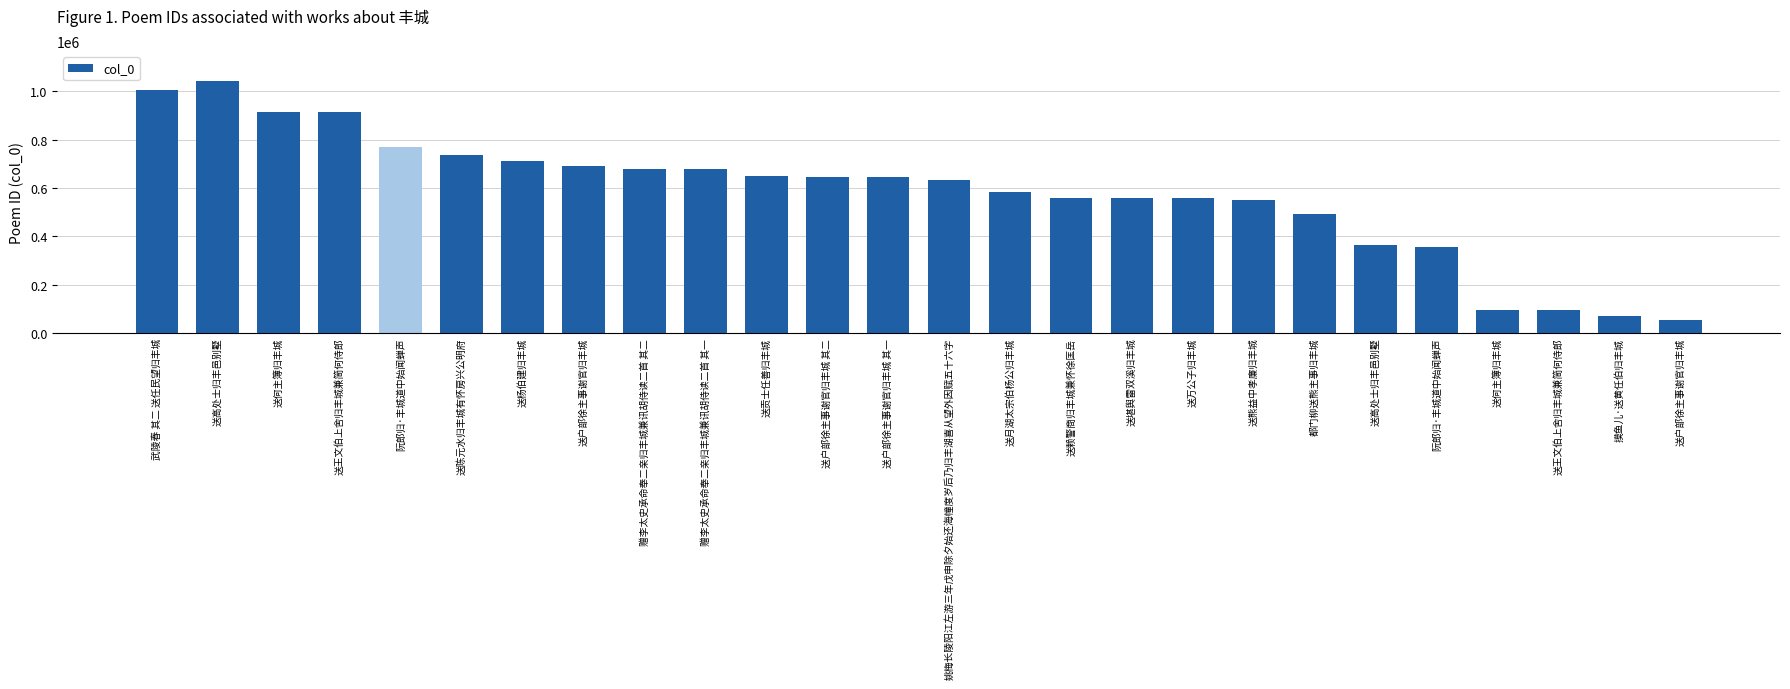

List the labels in order of value, largest first.

送高处士归丰邑别墅, 武陵春 其二 送任民望归丰城, 送何主簿归丰城, 送王文伯上舍归丰城兼简何侍郎, 阮郎归·丰城道中始闻蝉声, 送陈元水归丰城有怀房兴公明府, 送杨伯建归丰城, 送户部徐主事谢官归丰城, 赠李太史承命奉二亲归丰城兼讯胡侍读二首 其二, 赠李太史承命奉二亲归丰城兼讯胡侍读二首 其一, 送贡士任善归丰城, 送户部徐主事谢官归丰城 其二, 送户部徐主事谢官归丰城 其一, 姚梅长陵阳江左游三年戊申除夕始还海幢度岁后乃归丰湖喜从望外因赋五十六字, 送月湖太宗伯杨公归丰城, 送赖警商归丰城兼怀徐匡岳, 送堪舆雷双溪归丰城, 送万公子归丰城, 送熊益中孝廉归丰城, 都门柳送熊主事归丰城, 送高处士归丰邑别墅, 阮郎归·丰城道中始闻蝉声, 送何主簿归丰城, 送王文伯上舍归丰城兼简何侍郎, 摸鱼儿·送黄任伯归丰城, 送户部徐主事谢官归丰城